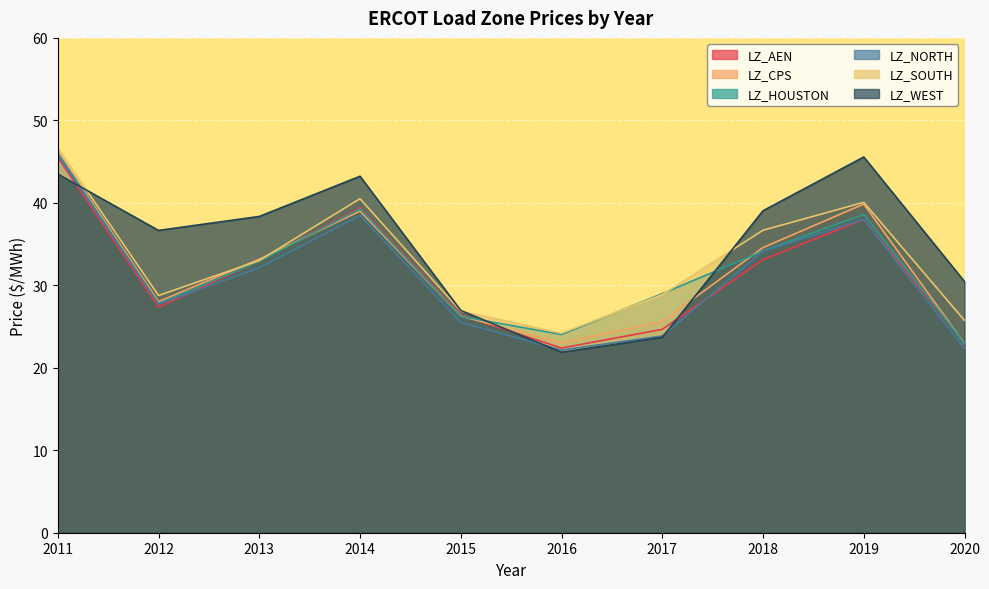

How many lines are shown in the chart?

6